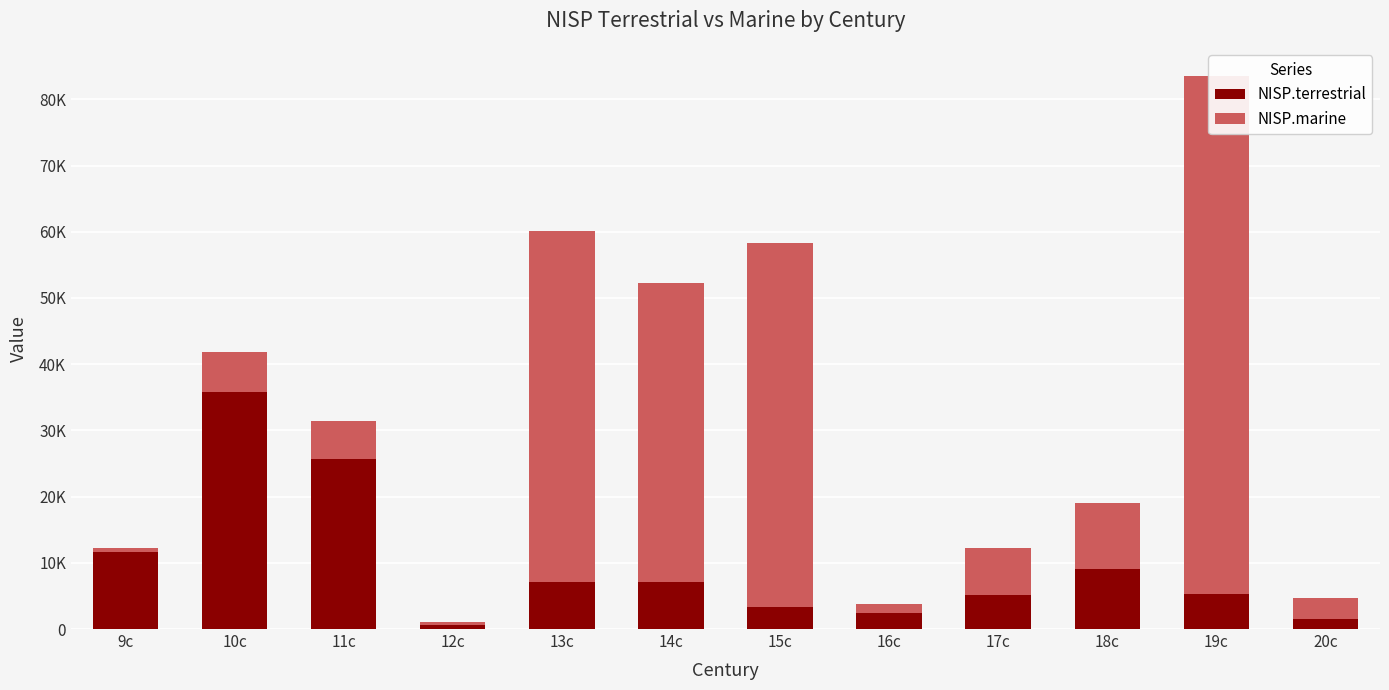

How many distinct data groups are displayed?

2